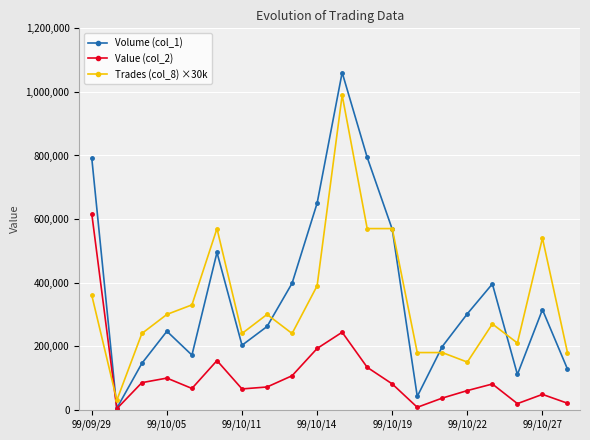

The Value (col_2) series shows 99700 at 99/10/05. True or false?

True